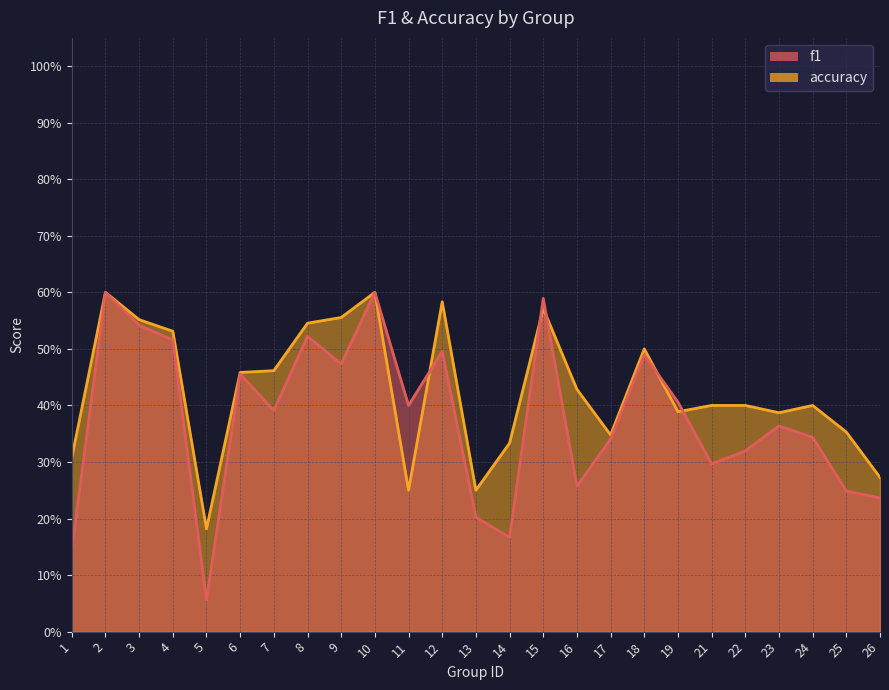

What is the total value across all series at 3?

1.1